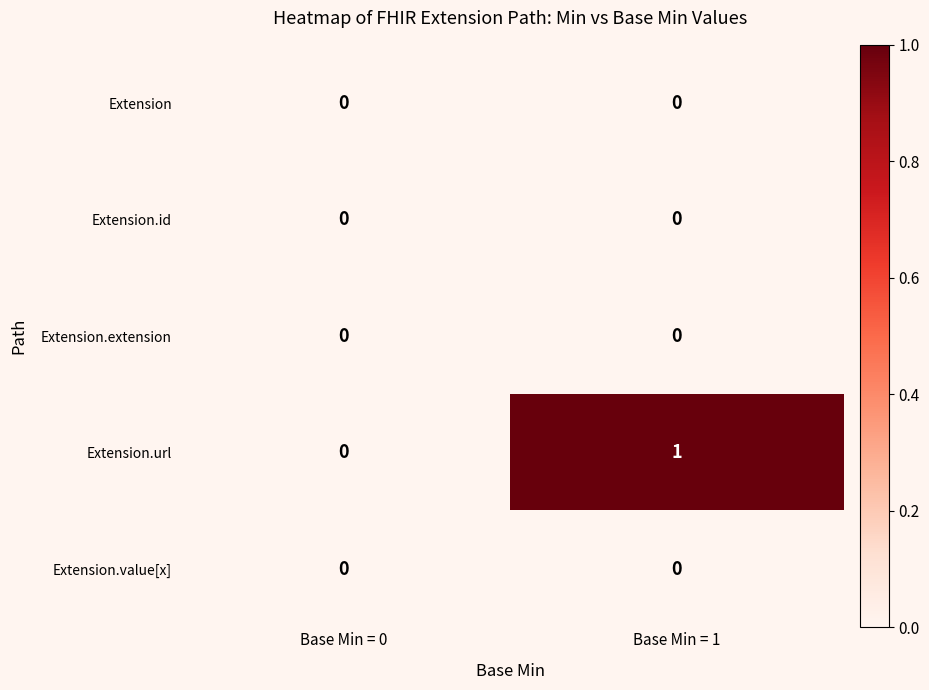

Reading left to right, what are all the values shown in this chart?

Extension: 0	0
Extension.id: 0	0
Extension.extension: 0	0
Extension.url: 0	1
Extension.value[x]: 0	0